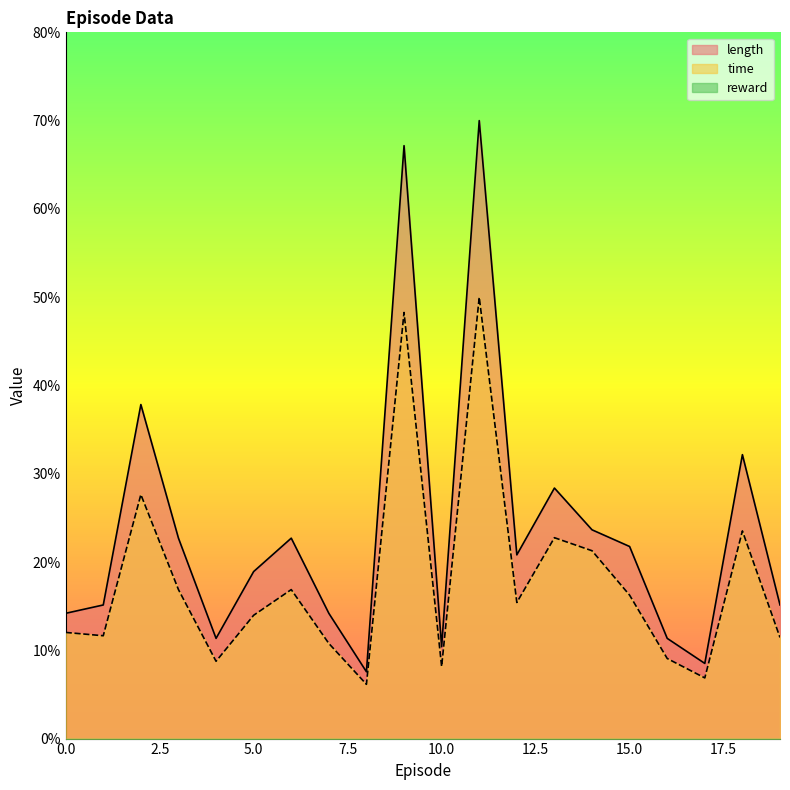

How many data points in time are less than 15?

10